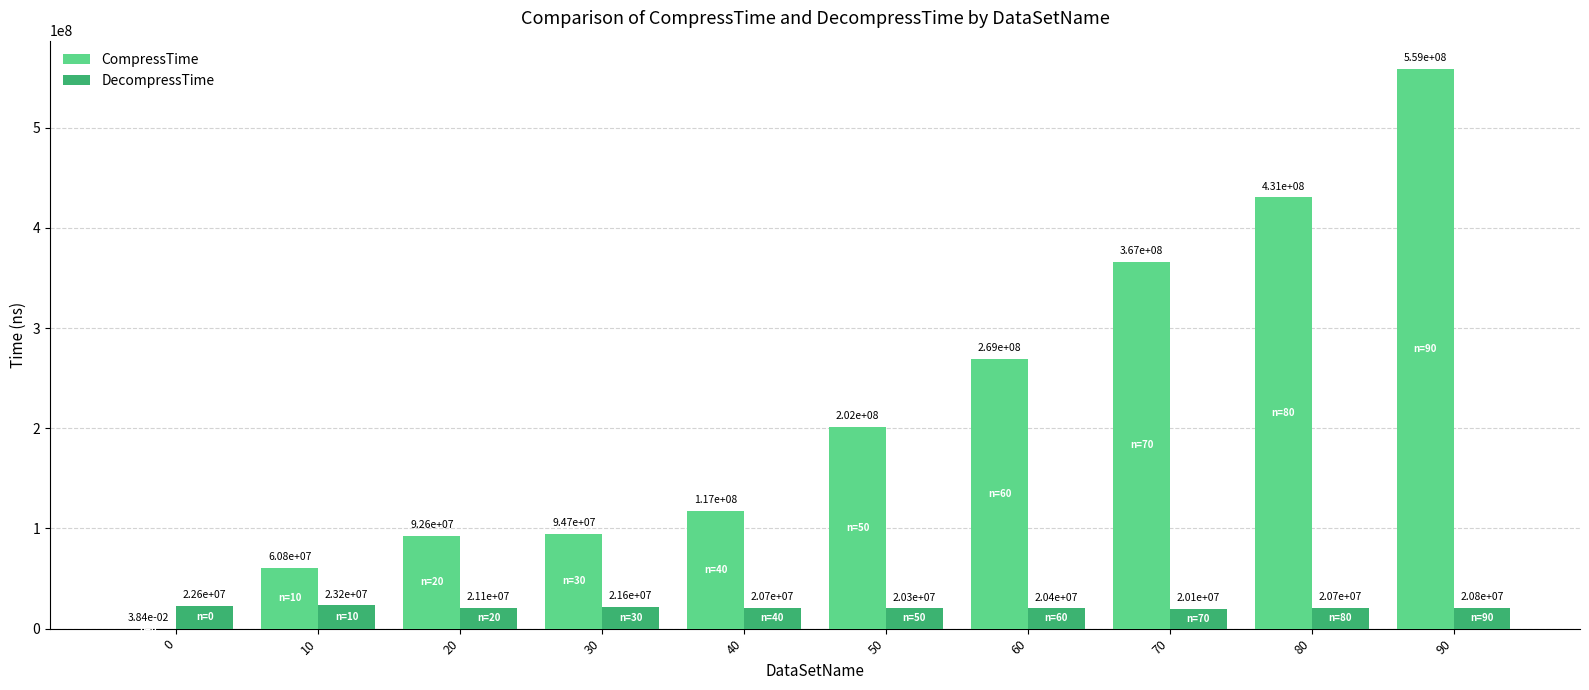

Which series has the largest total across all categories?

CompressTime